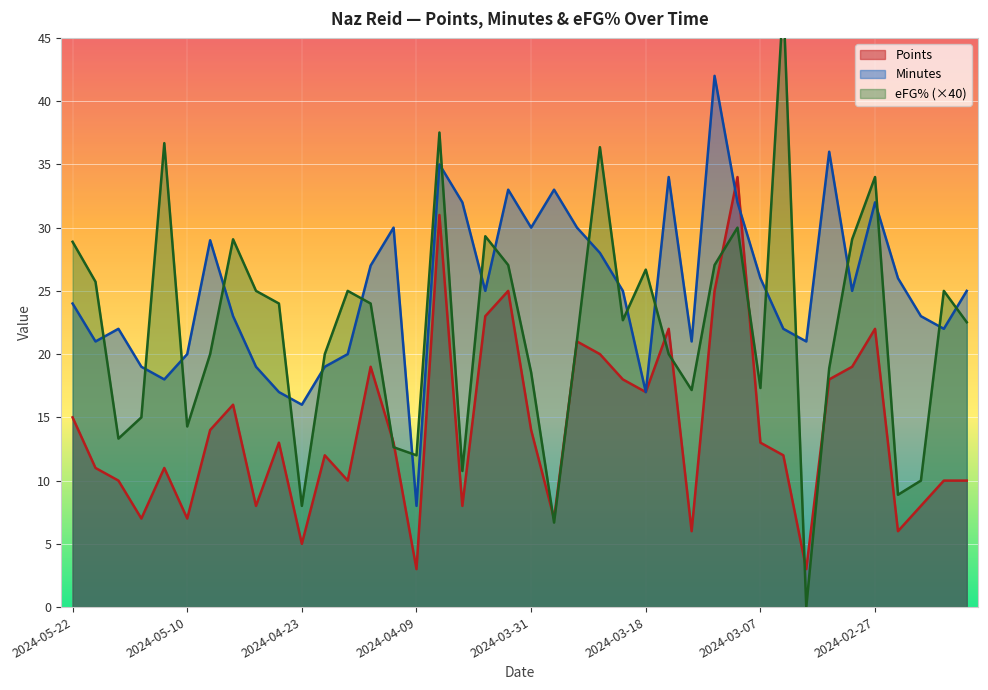

Is it true that Points equals 6 at 2024-03-18?

False